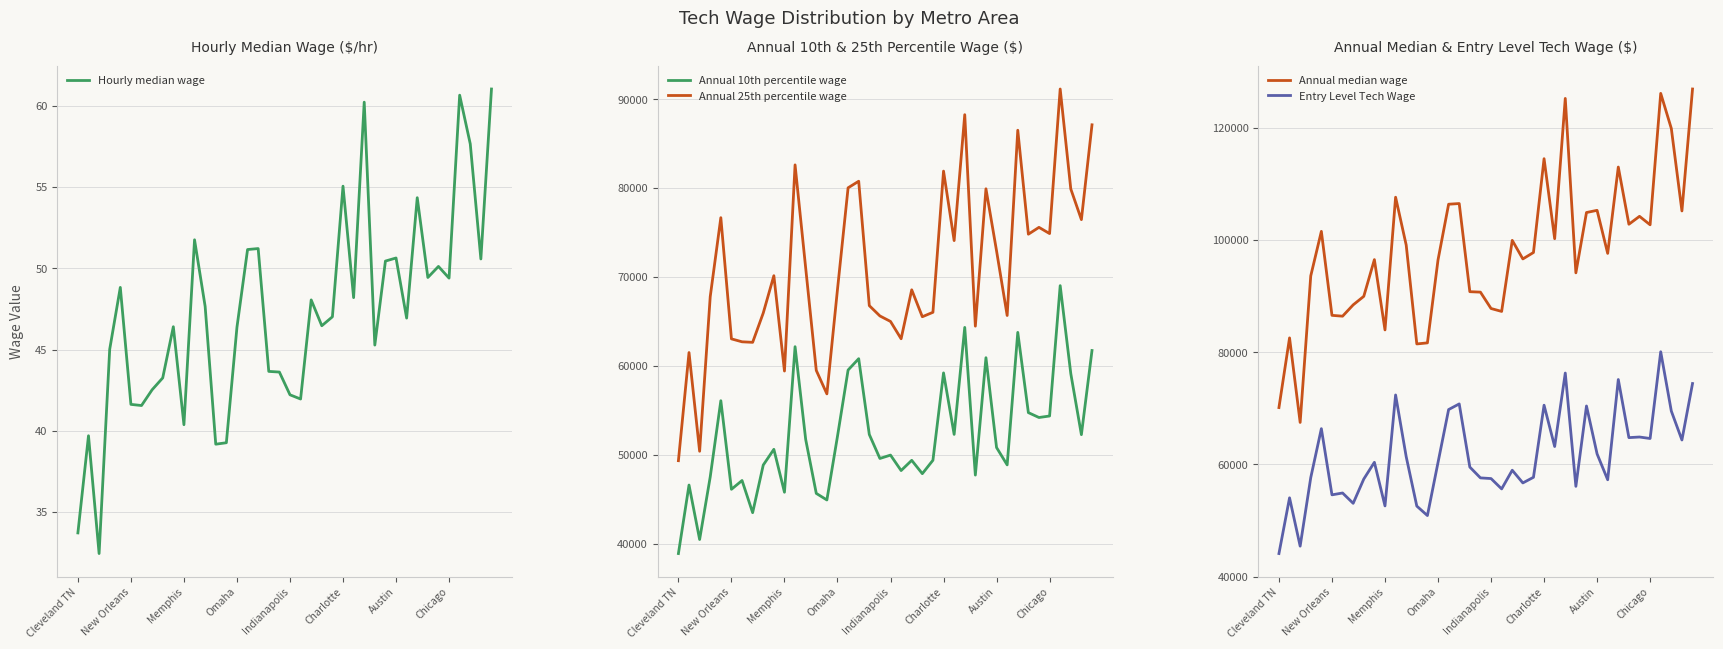

Count the number of categories in the chart.

40